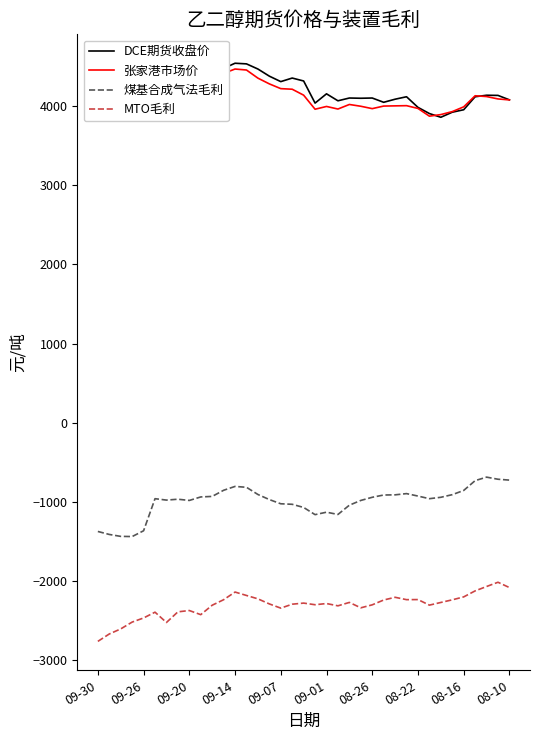

What are all the series names shown in the legend?

DCE期货收盘价, 张家港市场价, 煤基合成气法毛利, MTO毛利